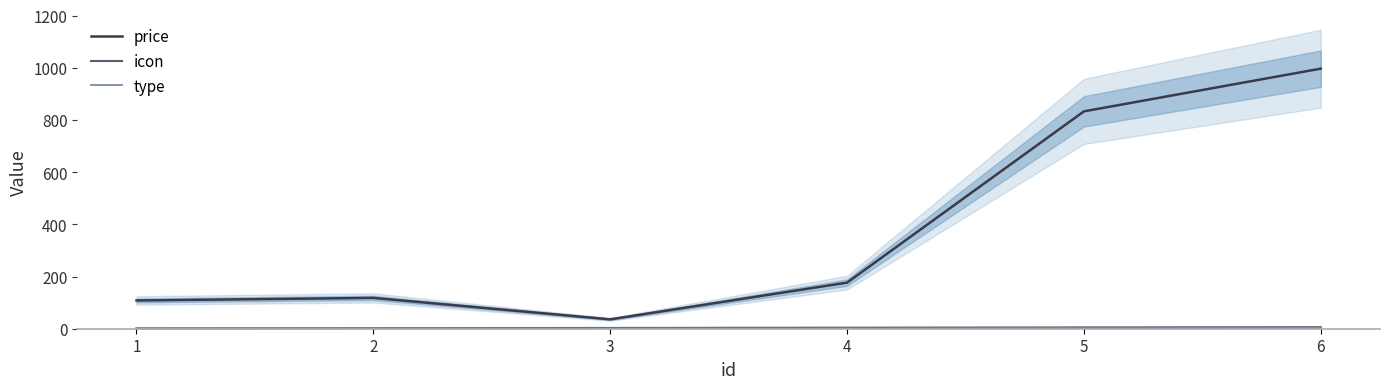

Reading left to right, list all the values displayed in this chart.

price: 1=108.2	2=118.1	3=35.9	4=176.6	5=832.8	6=996.5
icon: 1=1.2	2=2.0	3=3.0	4=4.0	5=5.0	6=5.8
type: 1=2.0	2=1.8	3=1.2	4=1.3	5=2.7	6=3.0